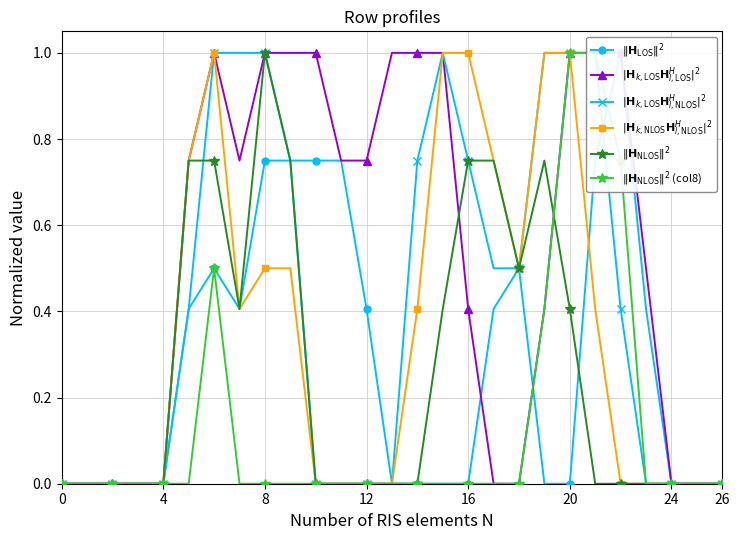

Is this an area chart (filled region under the line)?

No